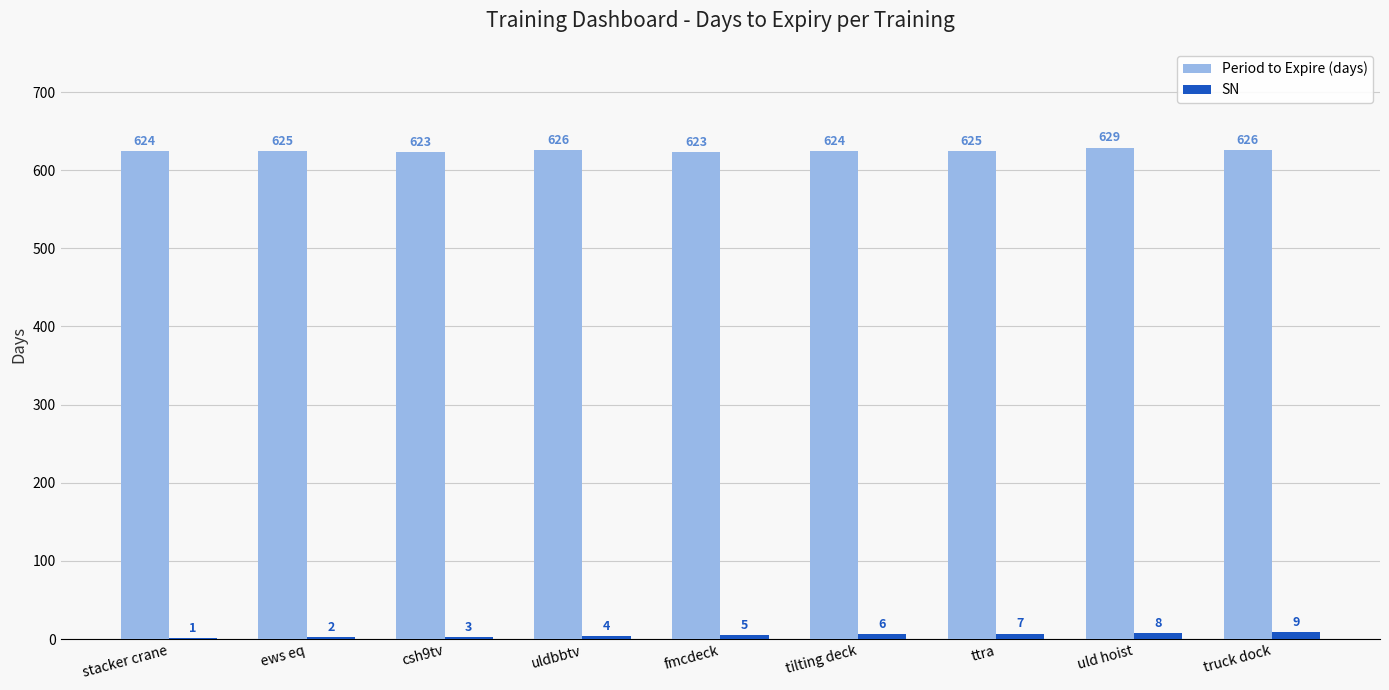

Reading right to left, list all the values displayed in this chart.

Period to Expire (days): truck dock=626	uld hoist=629	ttra=625	tilting deck=624	fmcdeck=623	uldbbtv=626	csh9tv=623	ews eq=625	stacker crane=624
SN: truck dock=9	uld hoist=8	ttra=7	tilting deck=6	fmcdeck=5	uldbbtv=4	csh9tv=3	ews eq=2	stacker crane=1